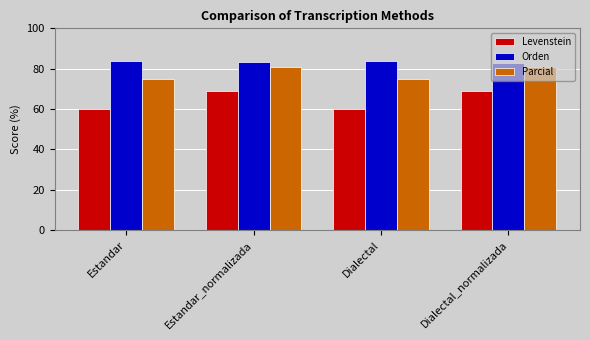

Which series changed the most between Estandar and Estandar_normalizada?

Levenstein